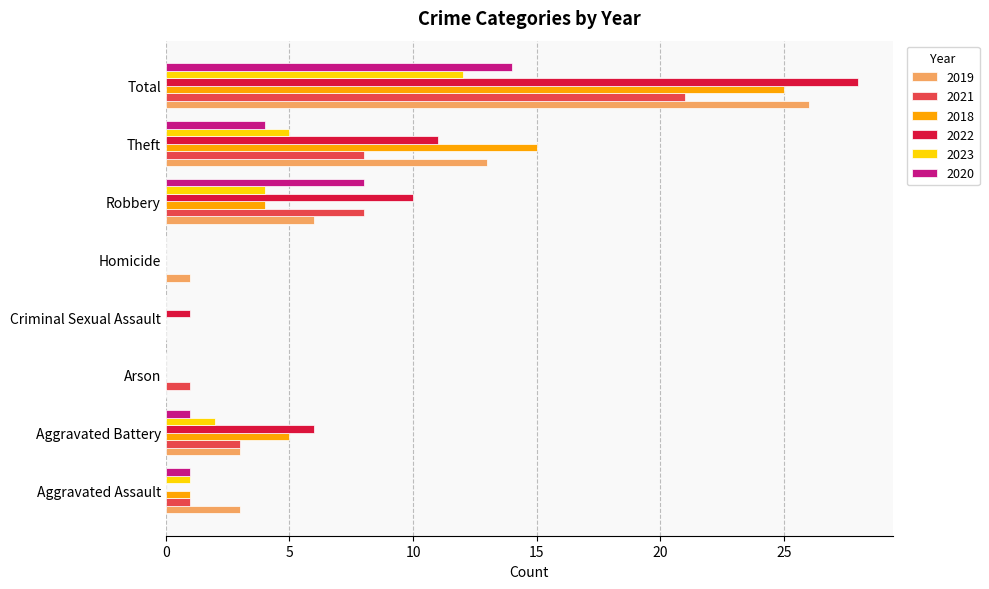

How many series are shown in this chart?

6